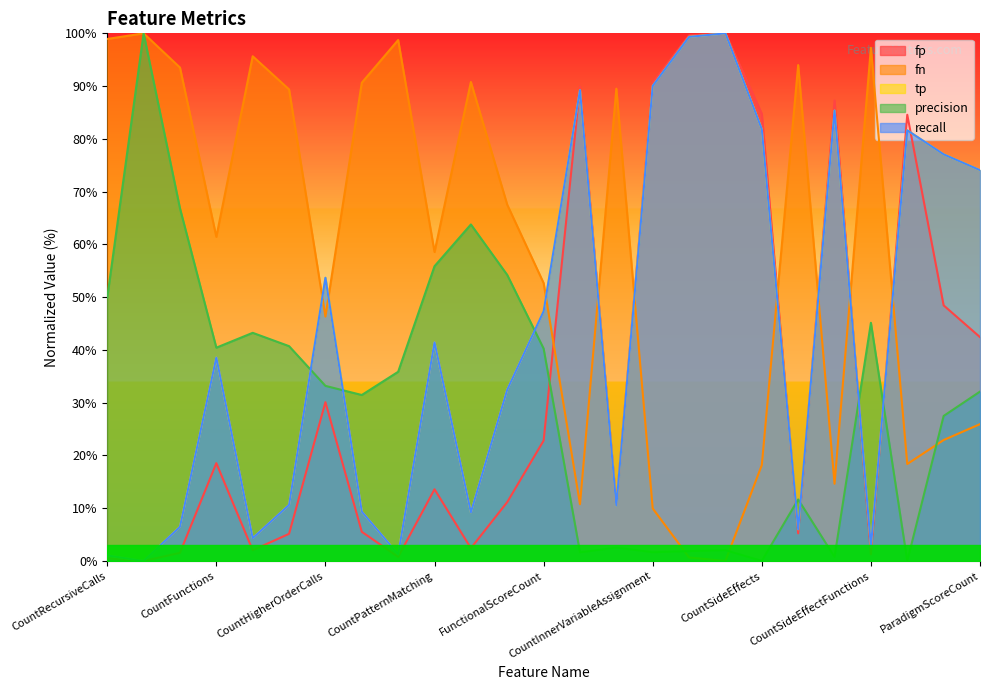

What is the label of the 9th point from the right?

CountOuterVariableUsage